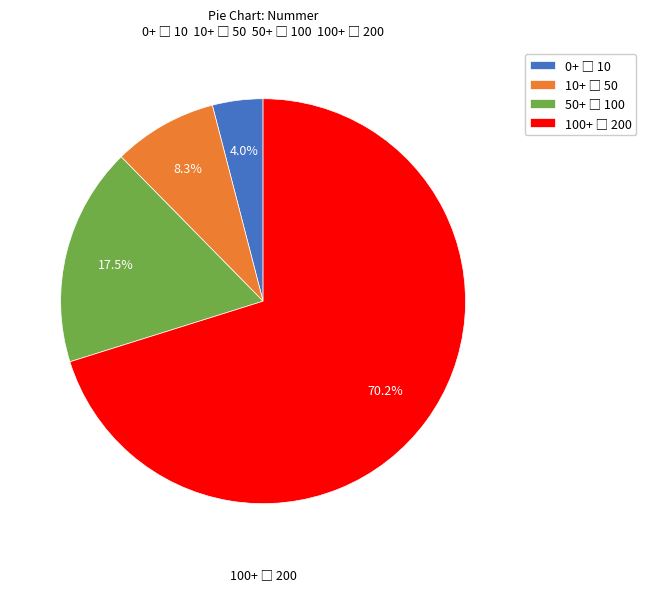

Does any single category account for the majority?

Yes